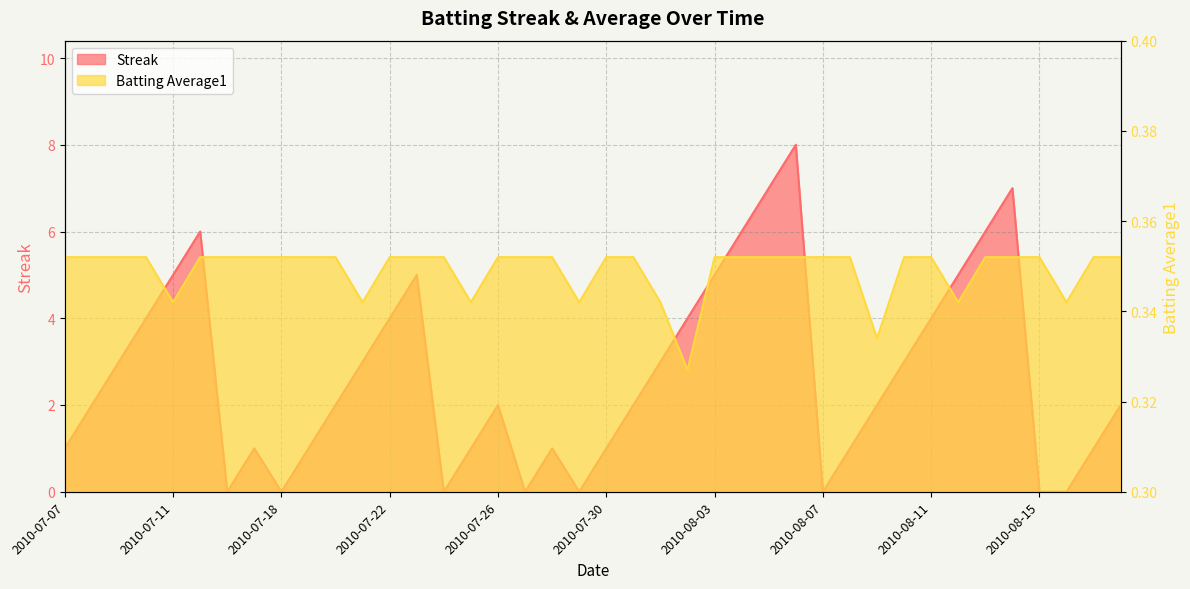

What position from the left is 2010-07-11?

5